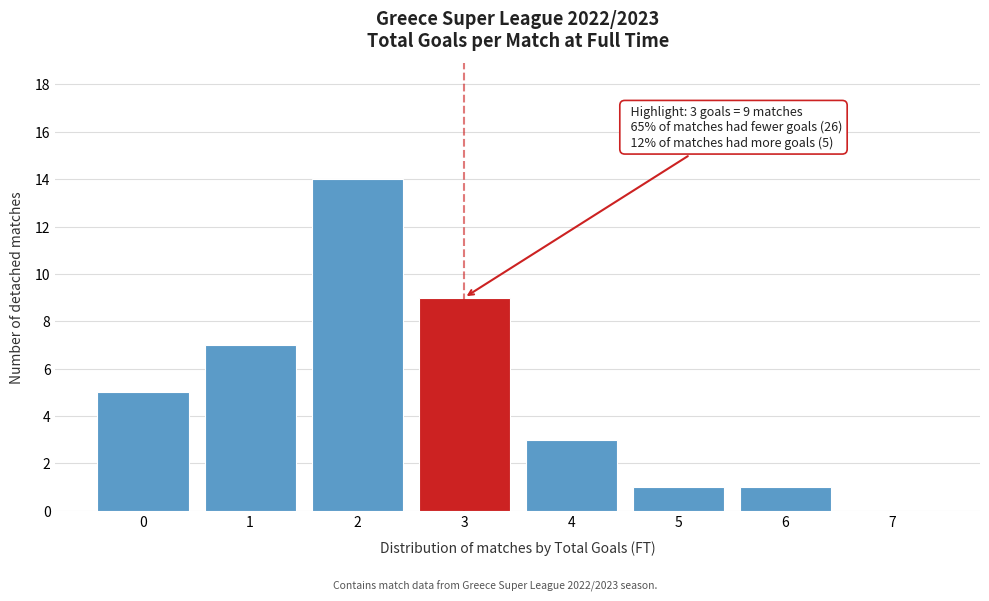

Reading right to left, extract all data points from this chart.

7=0	6=1	5=1	4=3	3=9	2=14	1=7	0=5